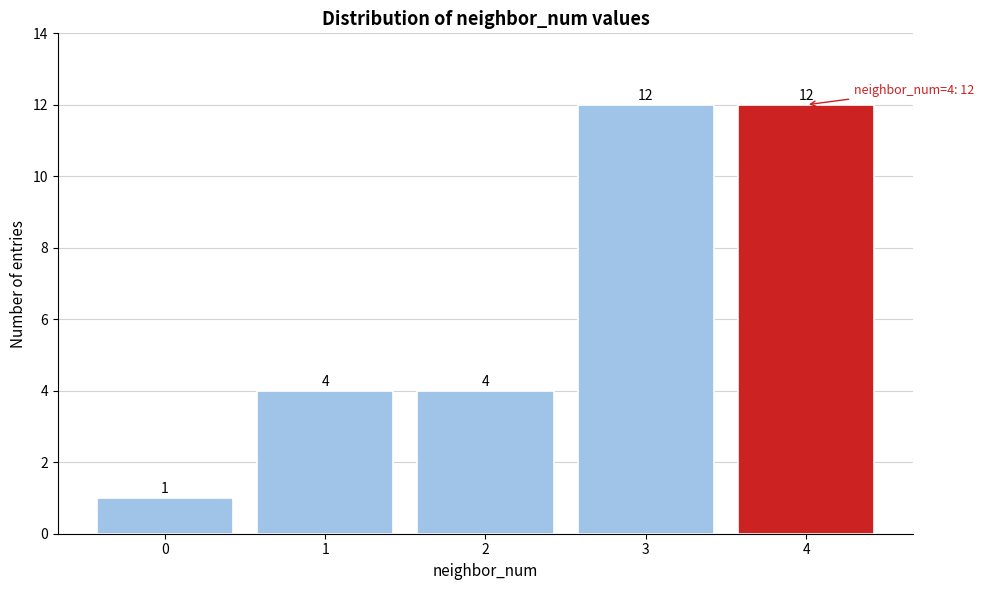

Reading left to right, transcribe all the data shown in this chart.

0=1	1=4	2=4	3=12	4=12